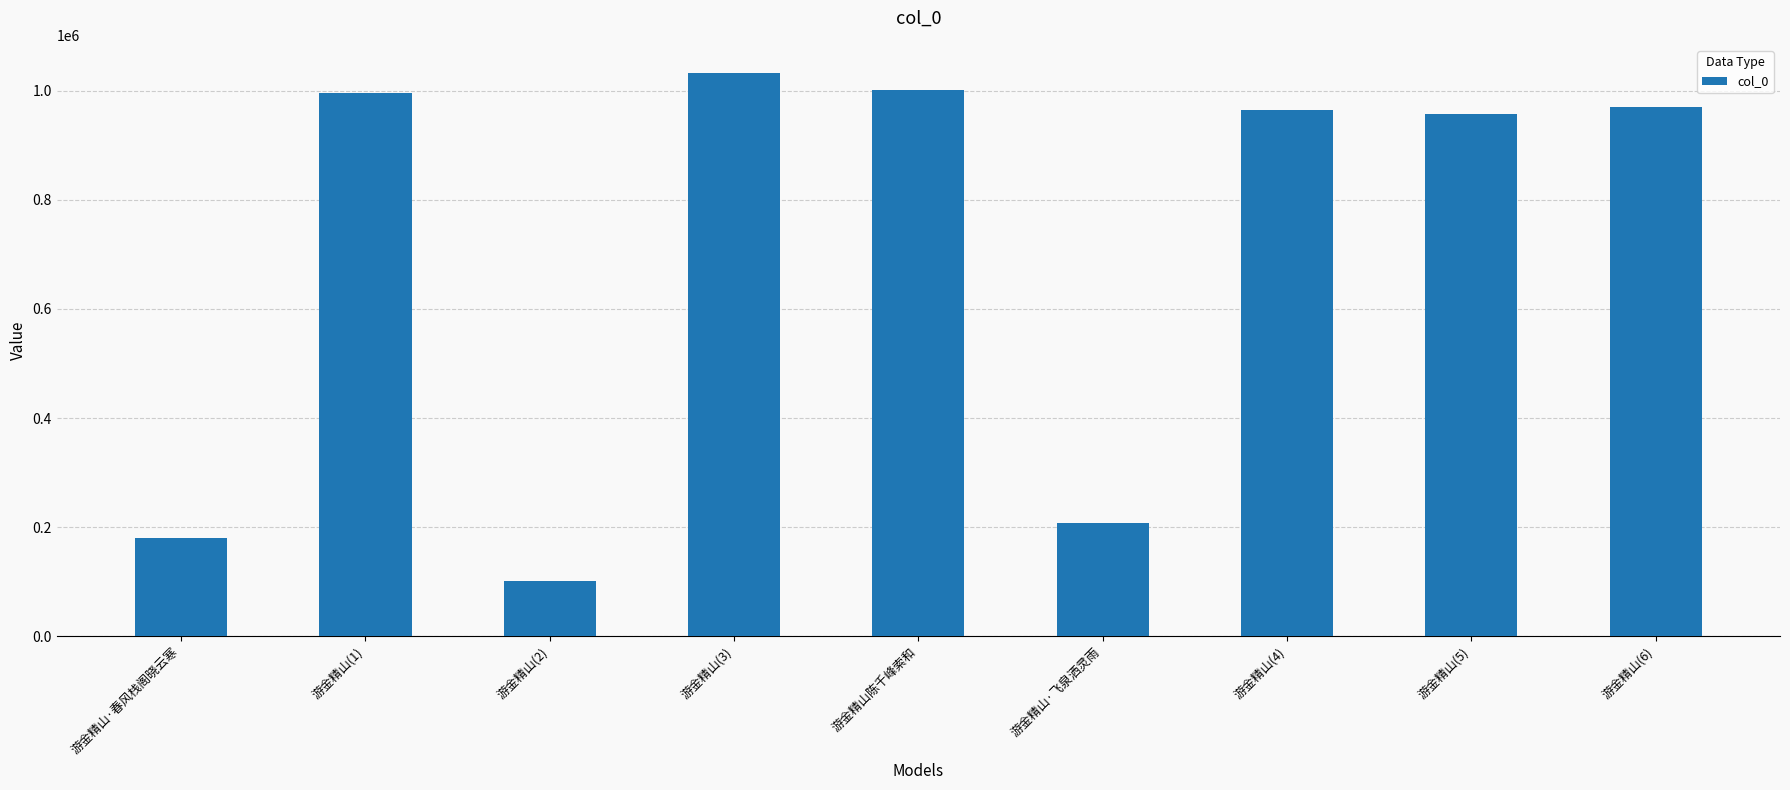

How many bars are there in total?

9